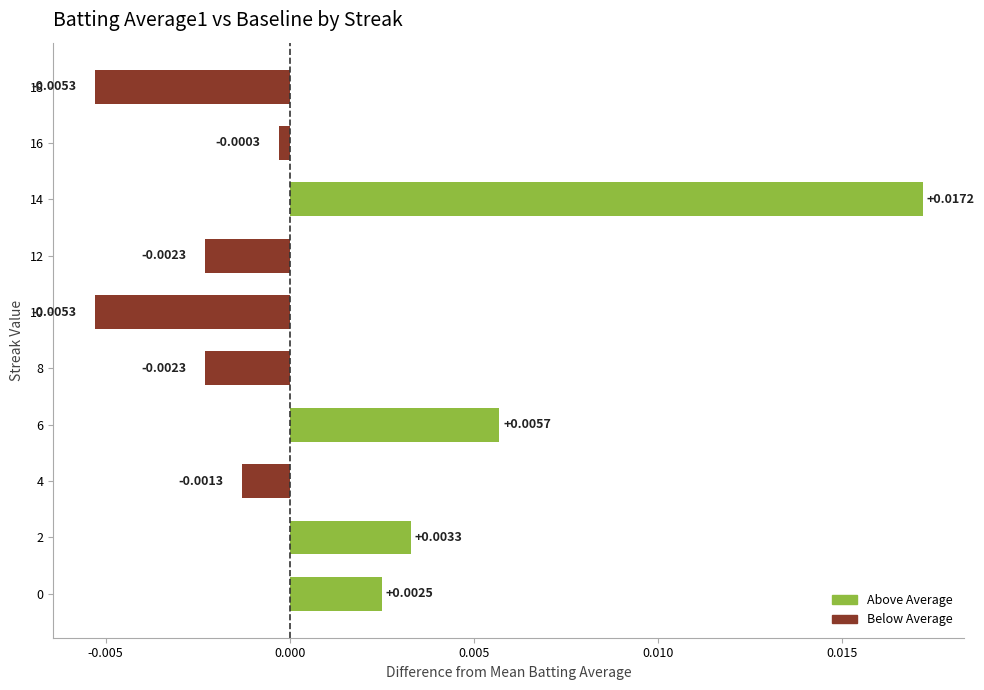

Which has a higher value, 0 or 6?

6